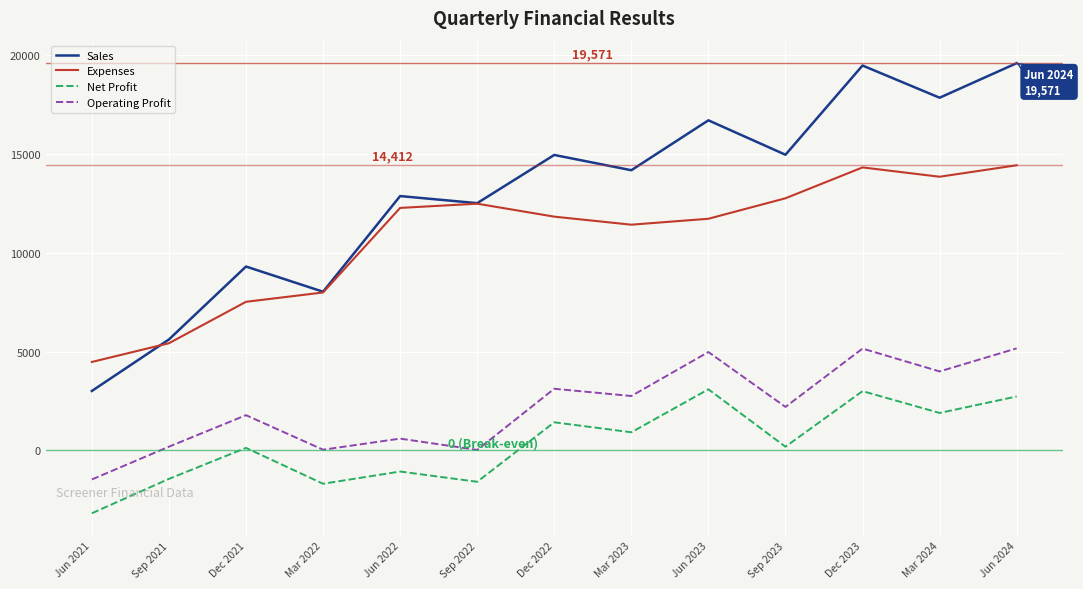

What are all the series names shown in the legend?

Sales, Expenses, Net Profit, Operating Profit